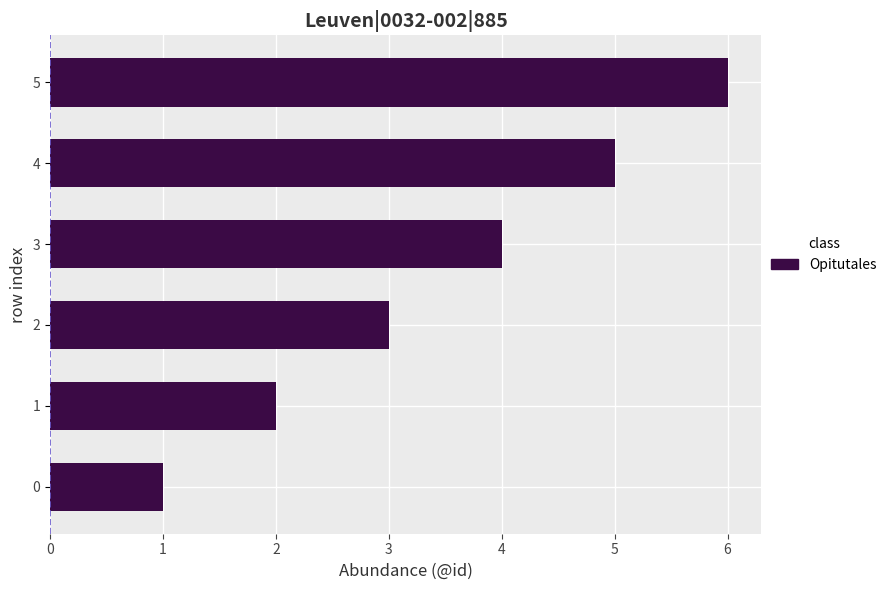

At which label is the value closest to 3?

2